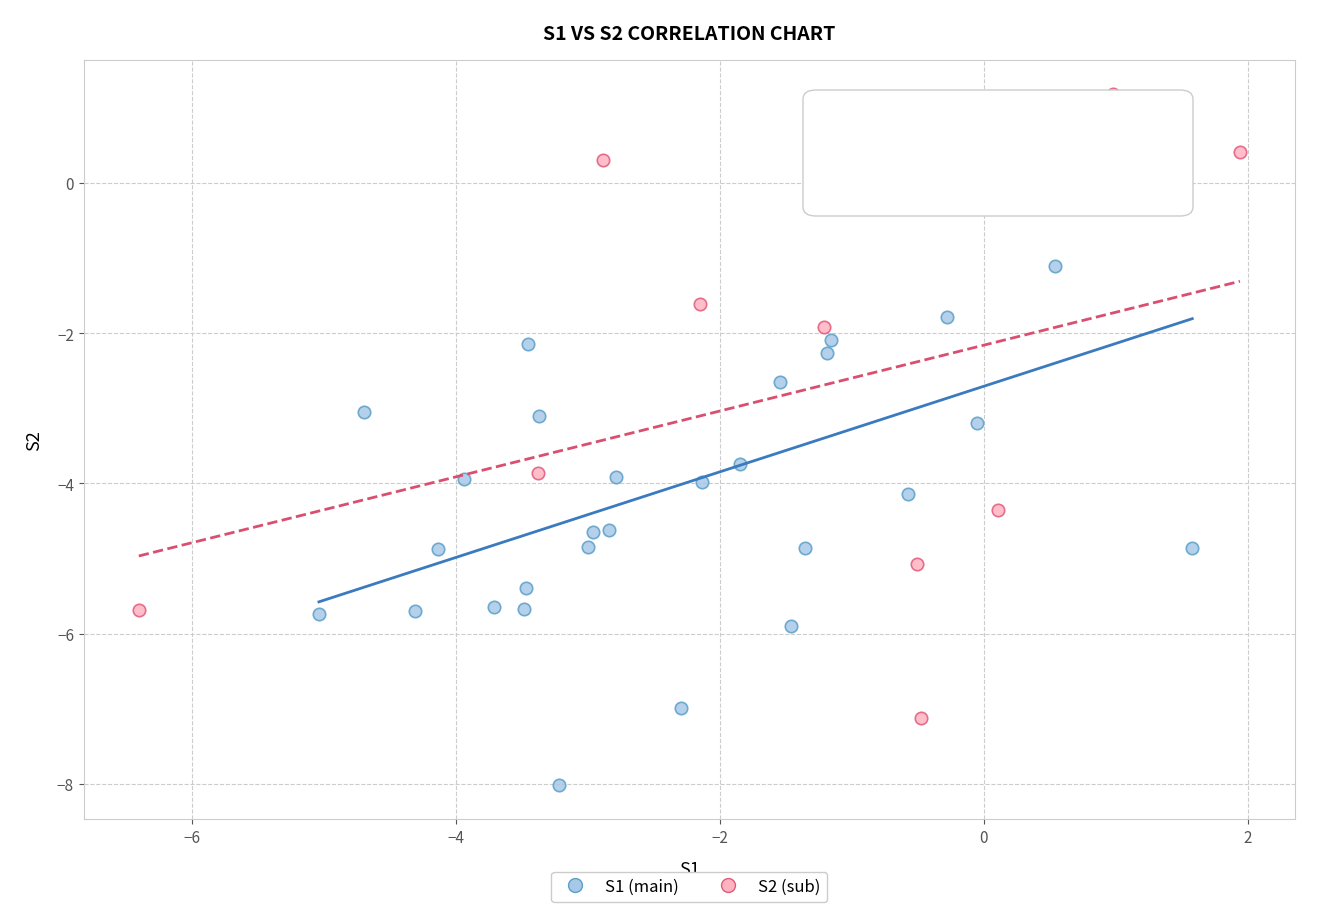

What are all the series names shown in the legend?

S1 (main), S2 (sub)